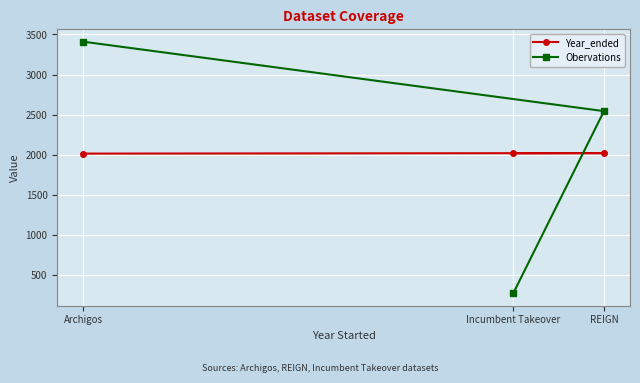

What is the total value across all series at Incumbent Takeover?

2298